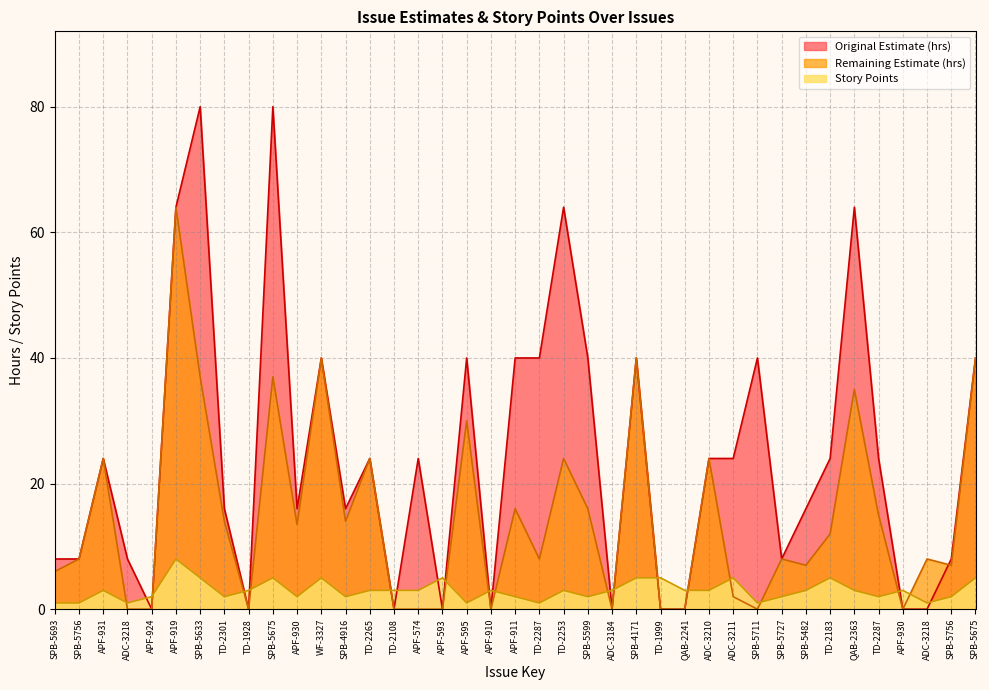

What is the difference between the second highest and minimum values in the Original Estimate (hrs) series?

80.0